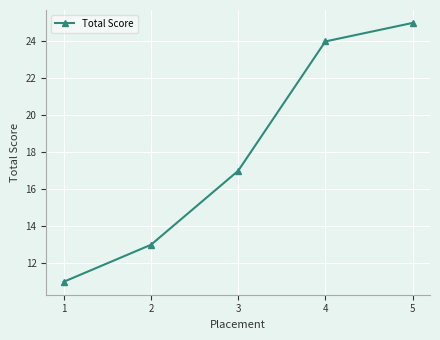

Rank the categories by value from highest to lowest.

5, 4, 3, 2, 1